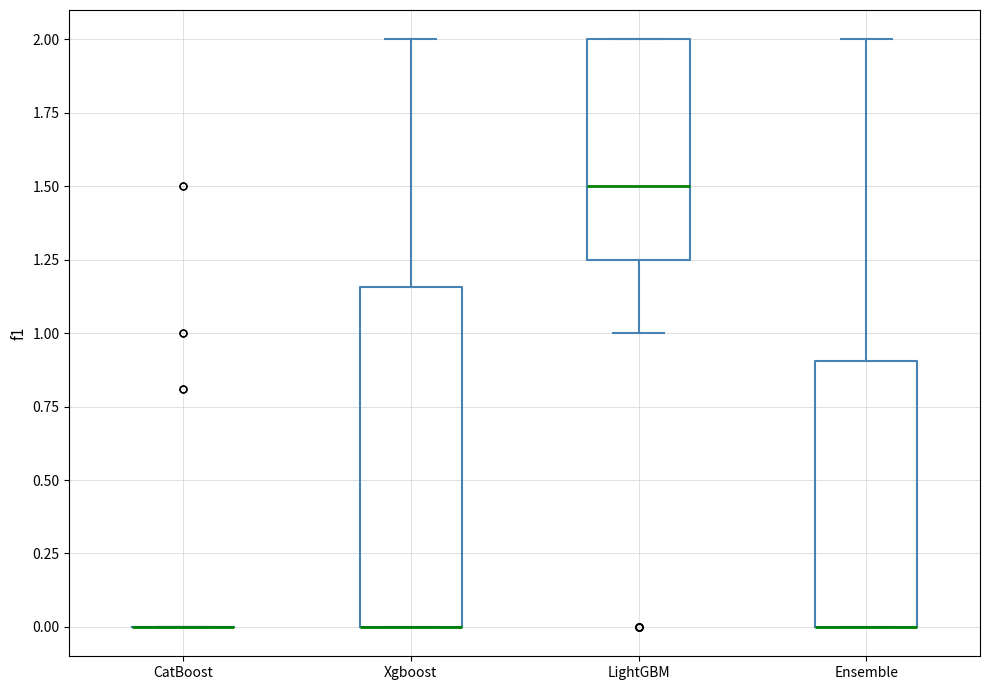

Where is the lower edge of the box for LightGBM on the y-axis? The values are not printed on the chart, so give them approximately, as read against the axis.

1.25